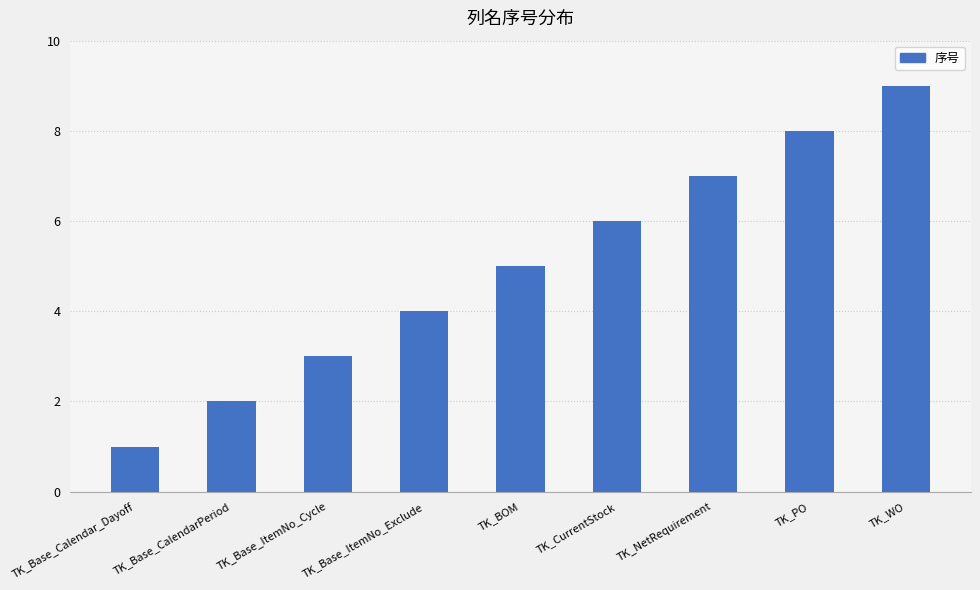

What is the label of the 7th bar from the right?

TK_Base_ItemNo_Cycle